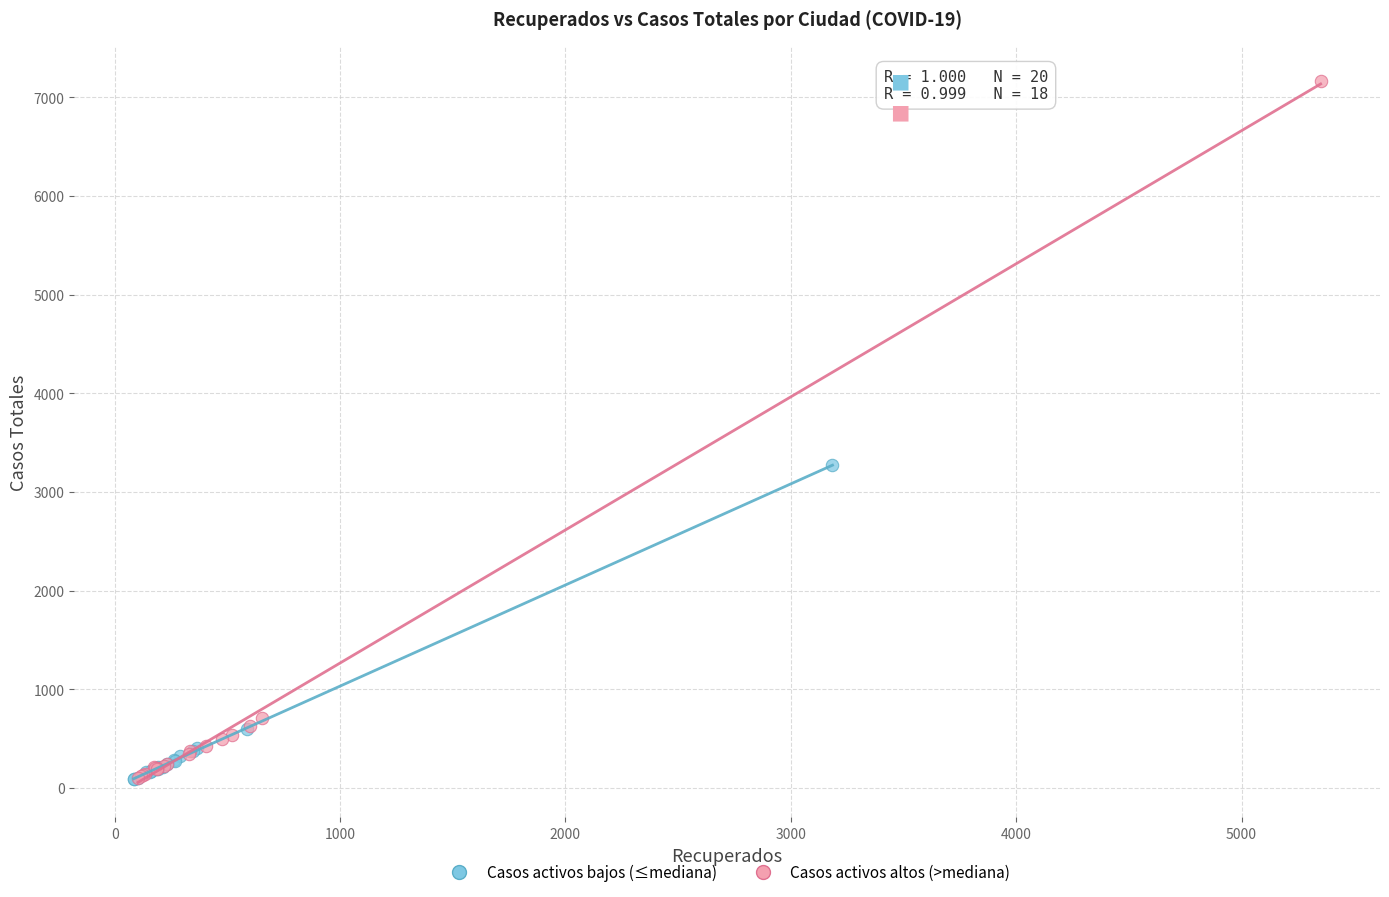

Which series reaches the maximum Y coordinate?

Casos activos altos (>mediana)